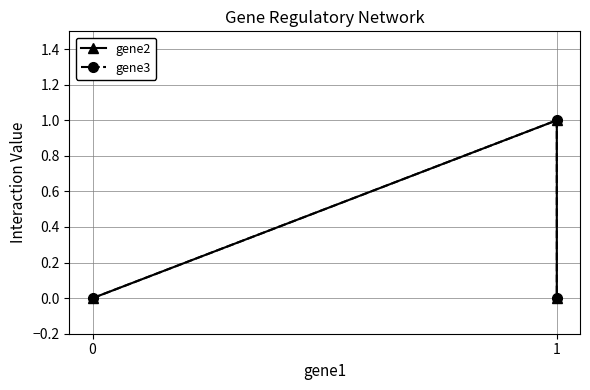

Which has a higher value, 1 or 0?

1